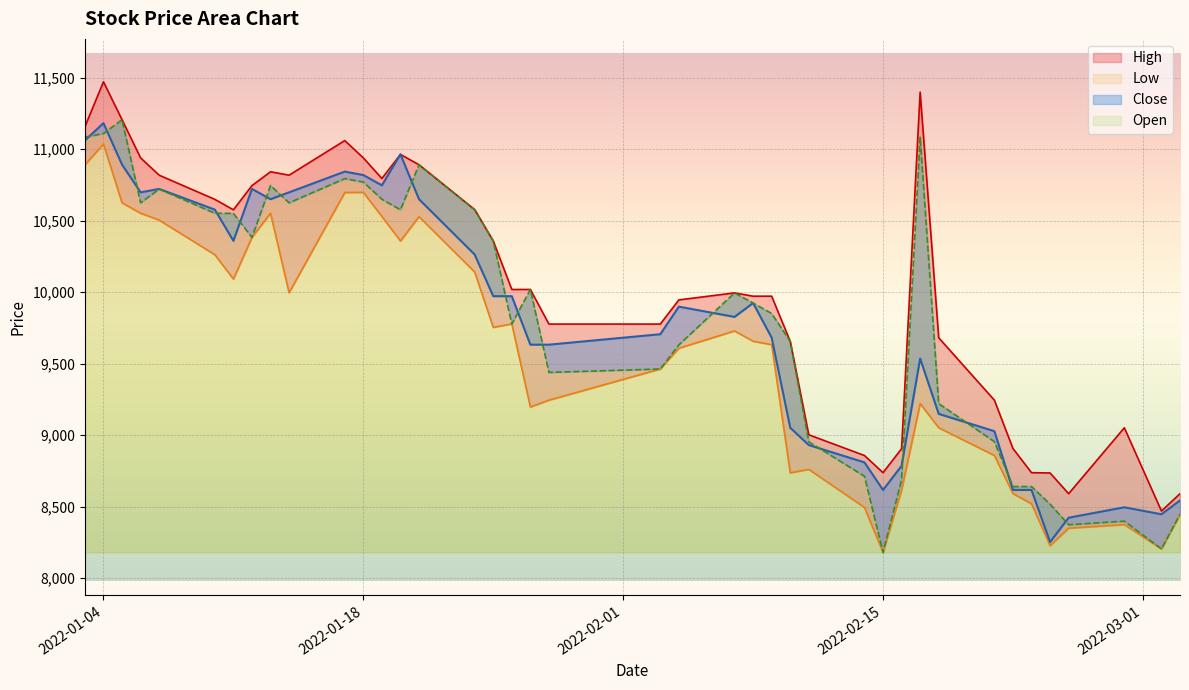

At how many categories does at least one series exceed 8879?

33